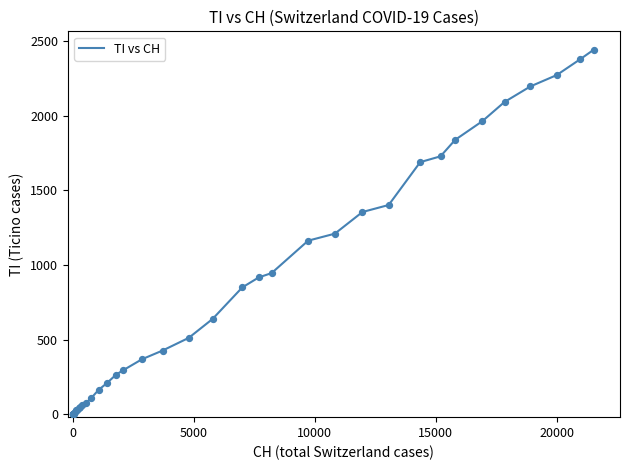

What is the difference between the maximum and minimum values?

2442